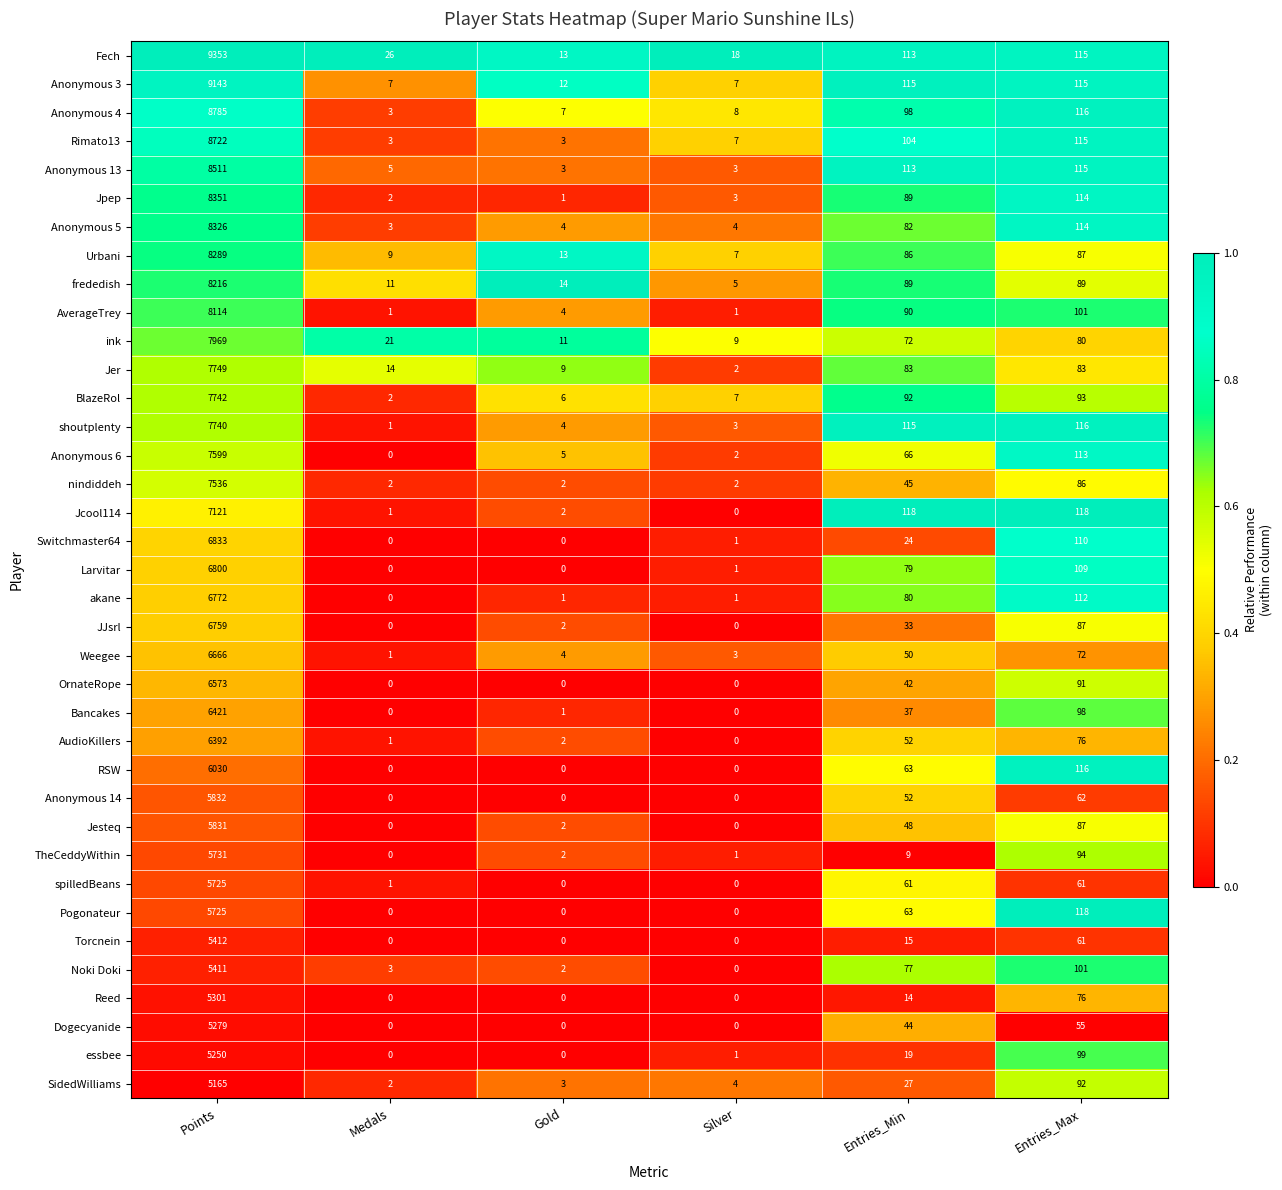

The Fech series shows 26 at Medals. True or false?

True